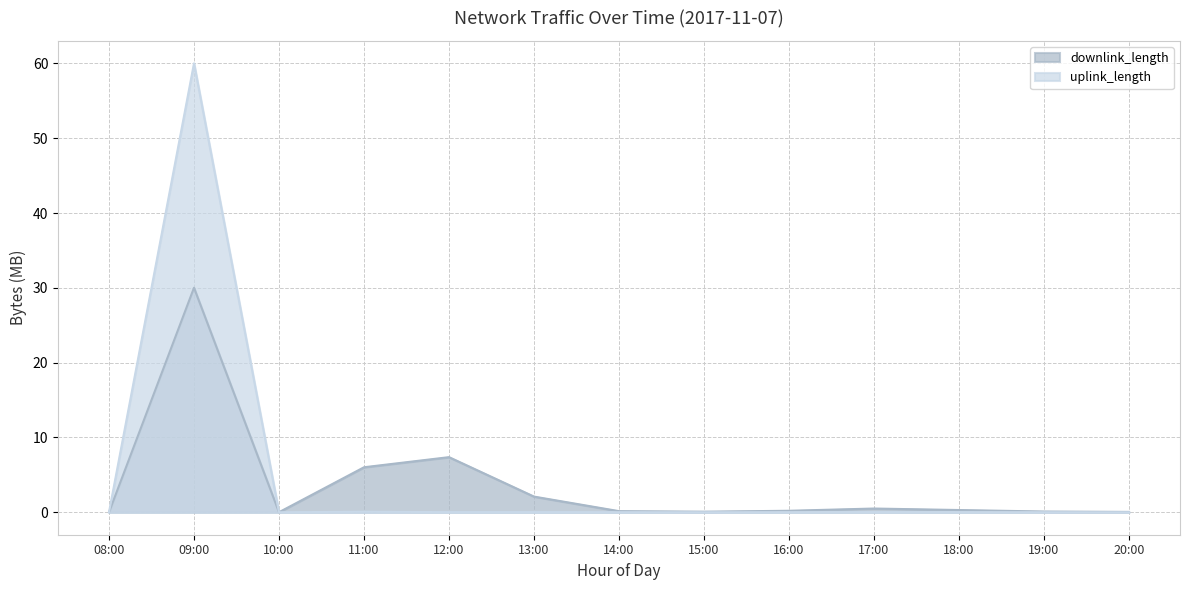

At which label does downlink_length reach its minimum?

10:00